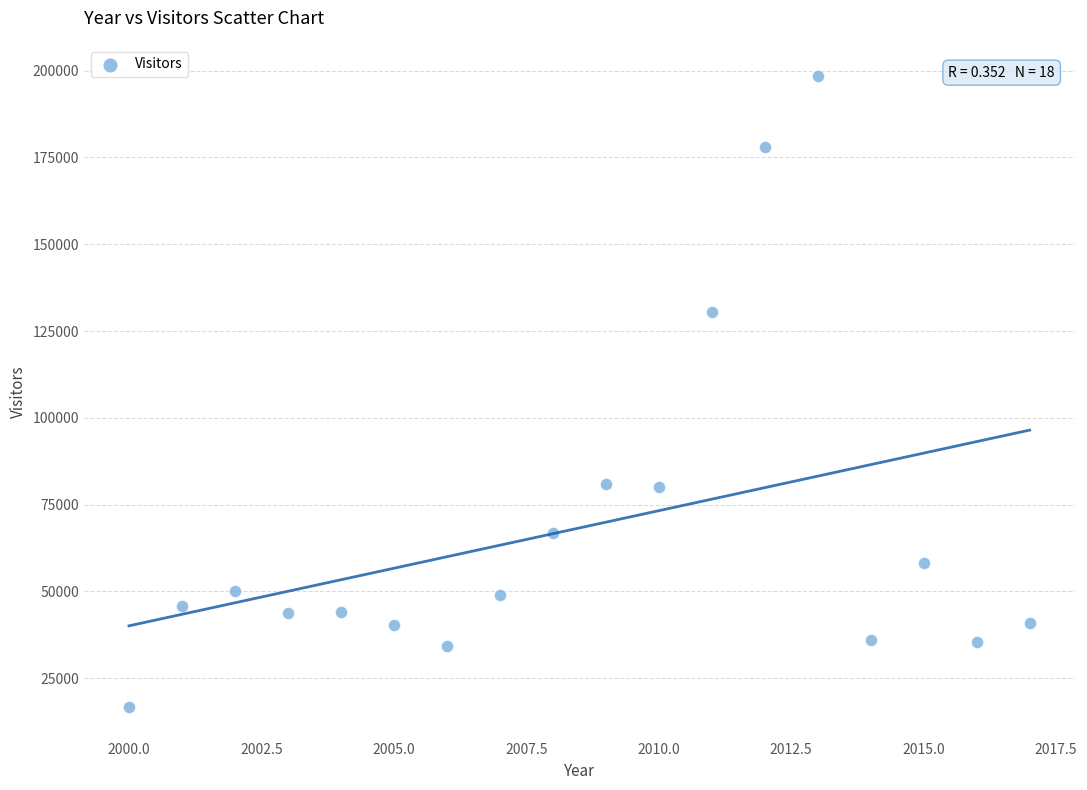

What is the range of Y values (max minus min)?

181652